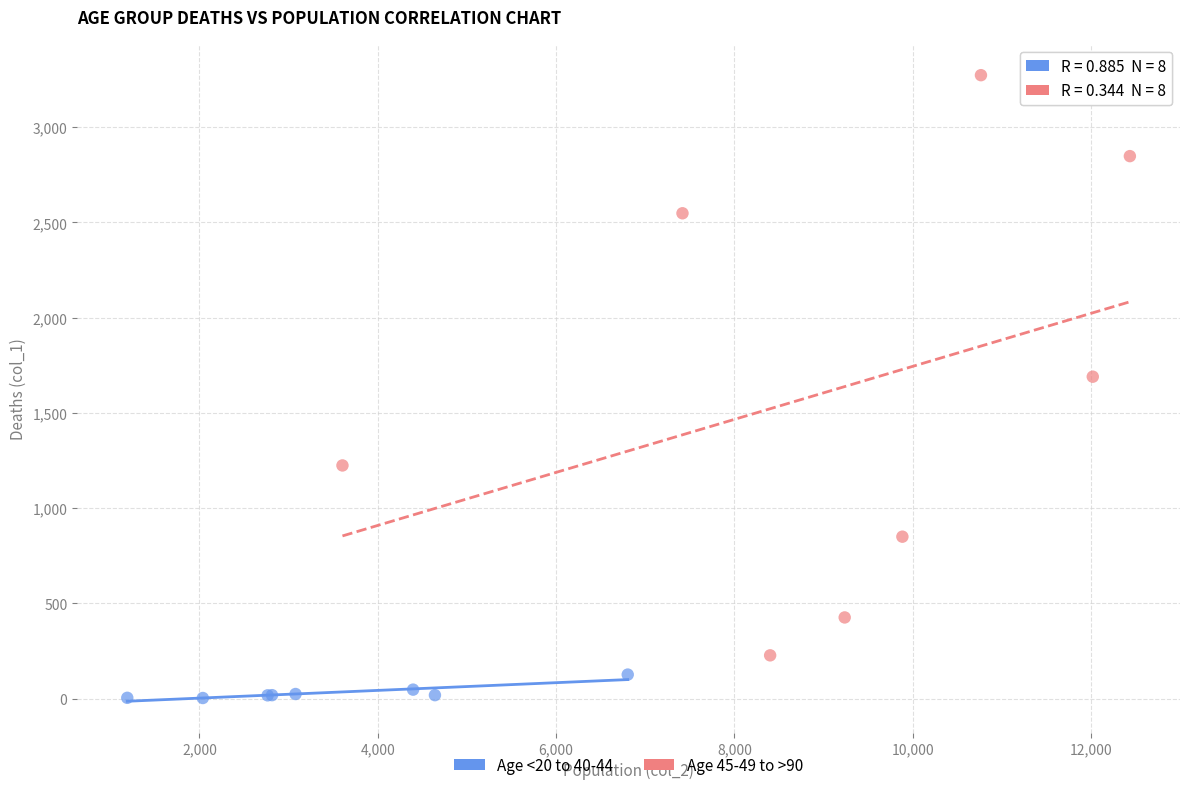

What are all the series names shown in the legend?

Age <20 to 40-44, Age 45-49 to >90